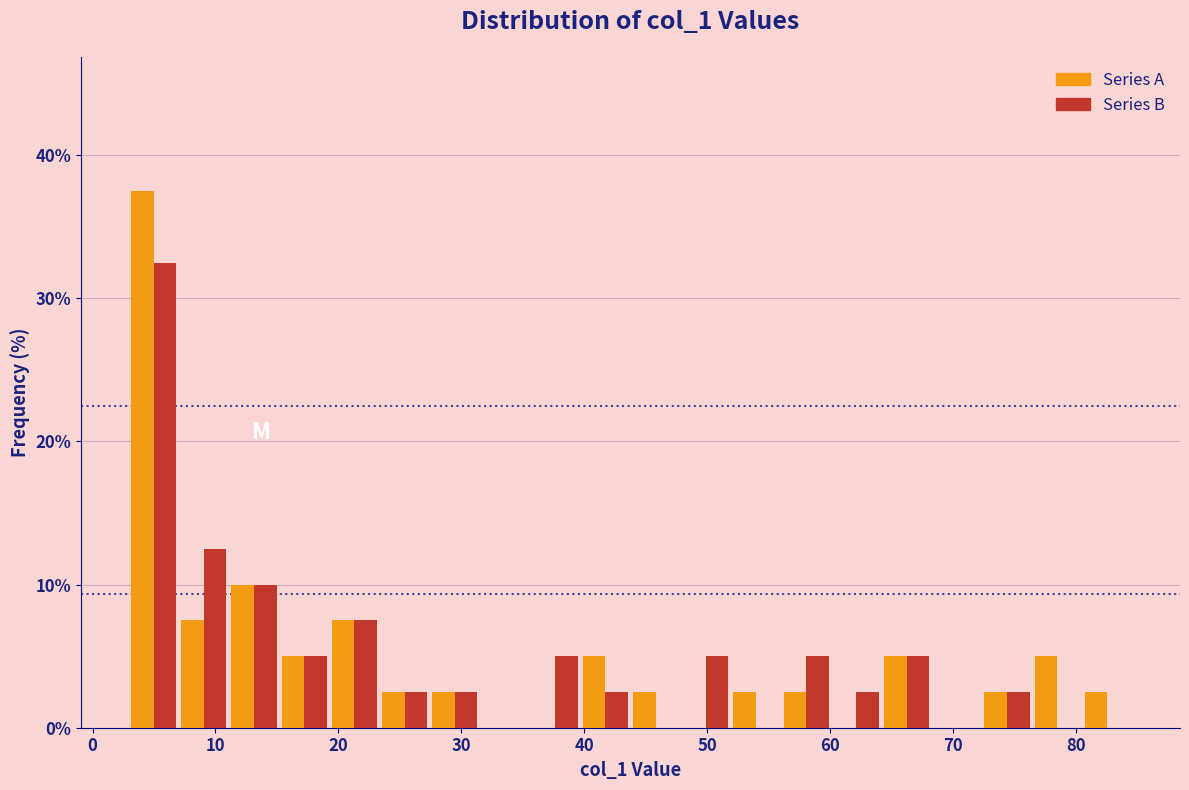

What is the height of the Series A bar covering 72 to 76 on the x-axis? Neither the bar edges nor the heights are printed on the chart, so give them approximately, as read against the axes.

3